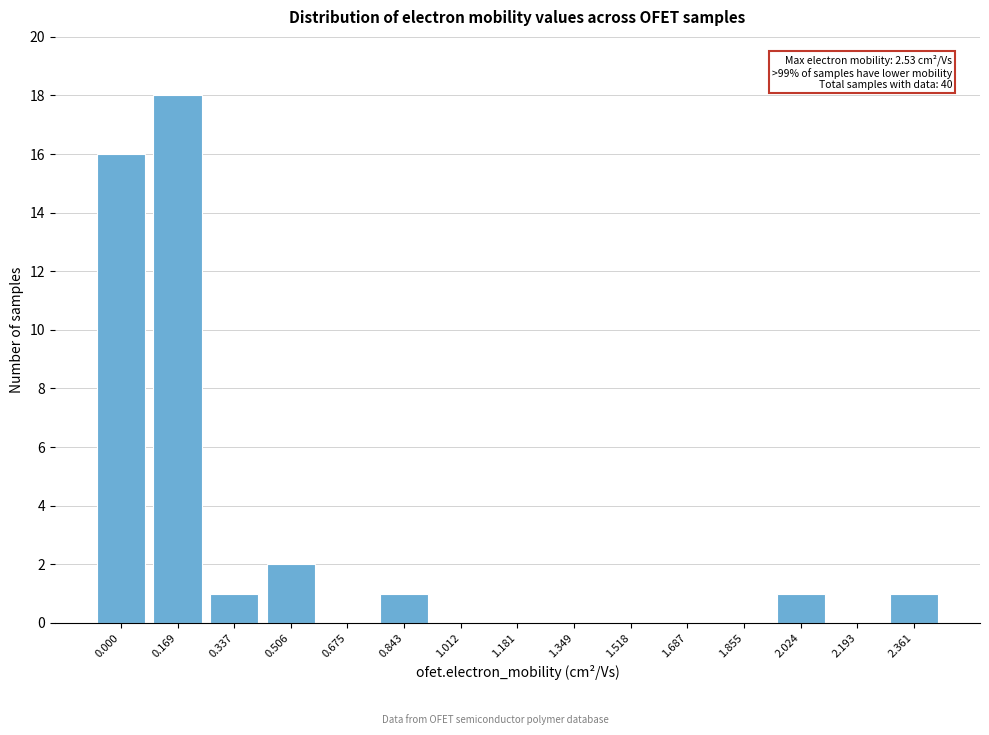

Reading left to right, extract all data points from this chart.

0.000=16	0.169=18	0.337=1	0.506=2	0.675=0	0.843=1	1.012=0	1.181=0	1.349=0	1.518=0	1.687=0	1.855=0	2.024=1	2.193=0	2.361=1